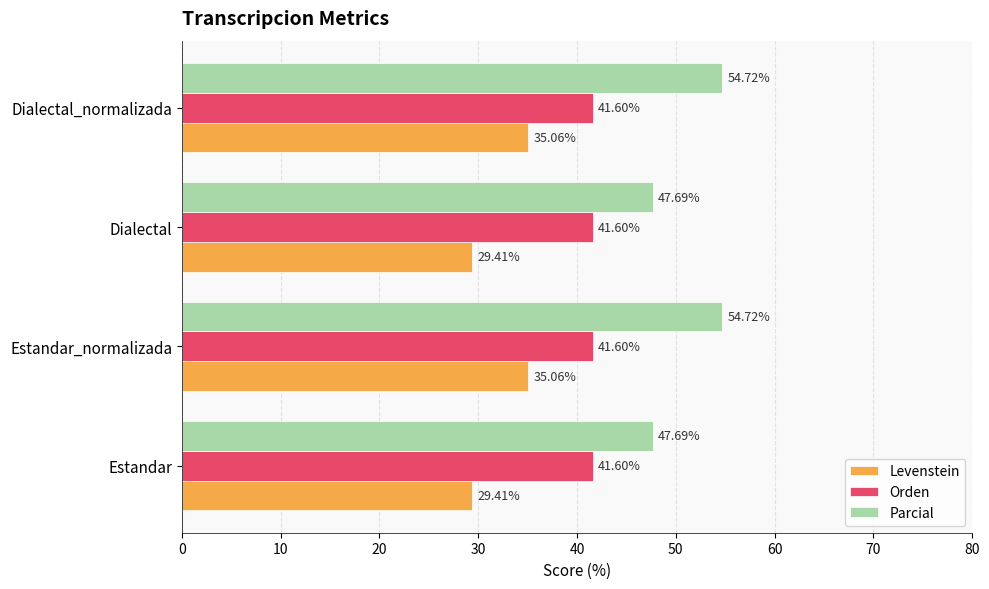

Rank the series at Dialectal from lowest to highest value.

Levenstein, Orden, Parcial